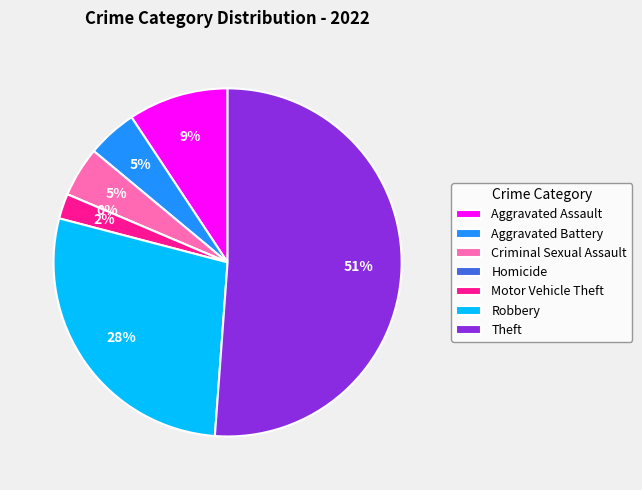

Which slice is the smallest?

Homicide